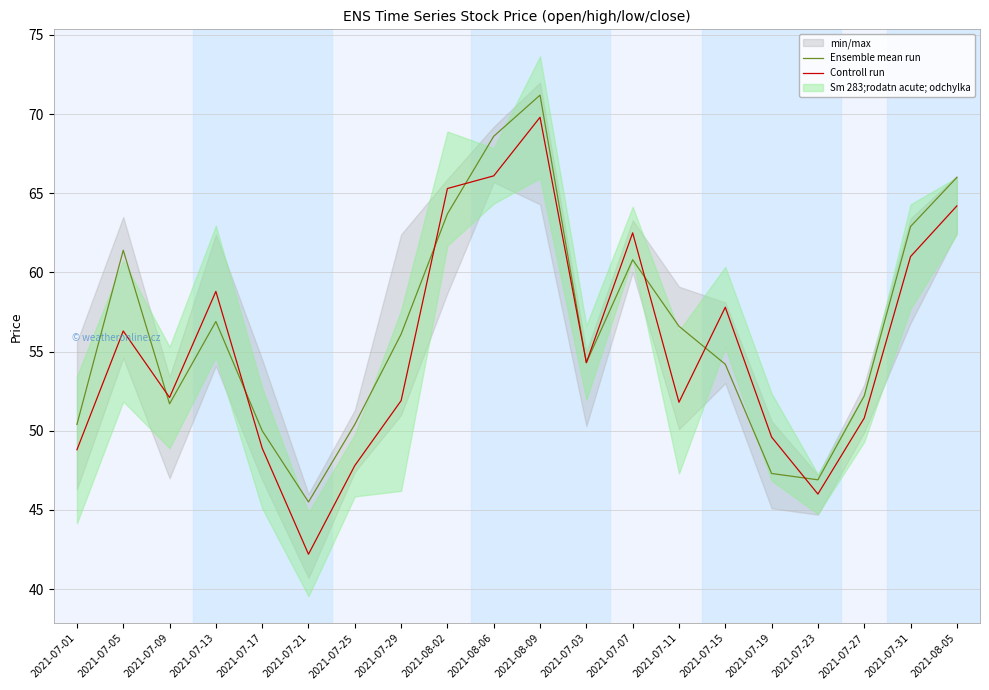

What is the maximum value for Ensemble mean run?

71.2